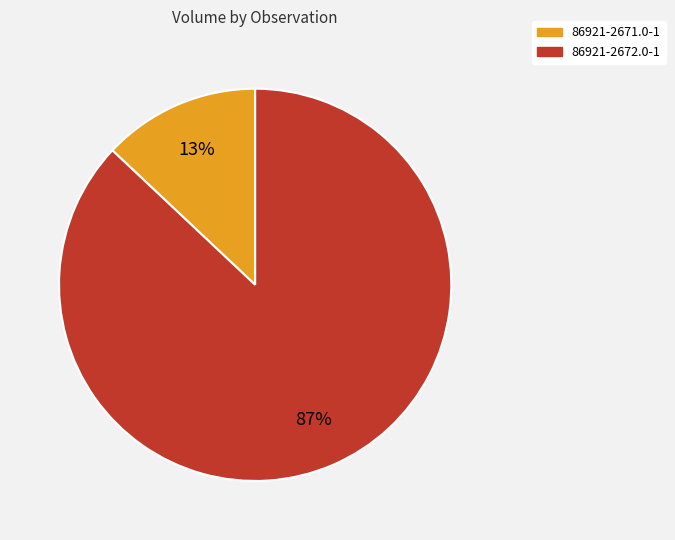

To the nearest percent, what percentage of the pie is 86921-2671.0-1?

13%